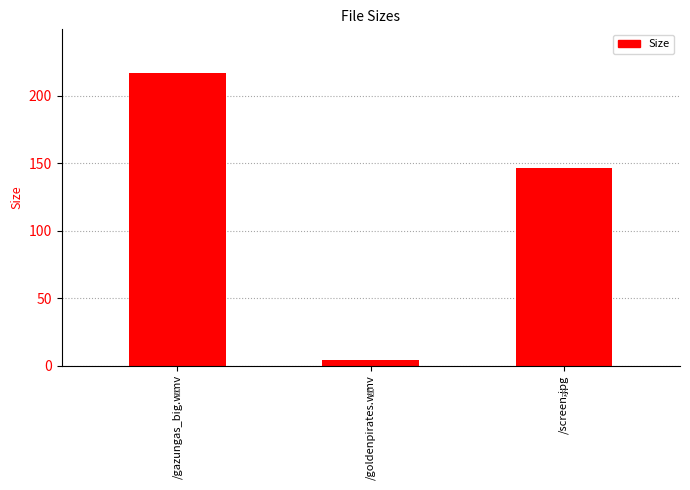

List the labels in order of value, largest first.

/gazungas_big.wmv, /screen.jpg, /goldenpirates.wmv